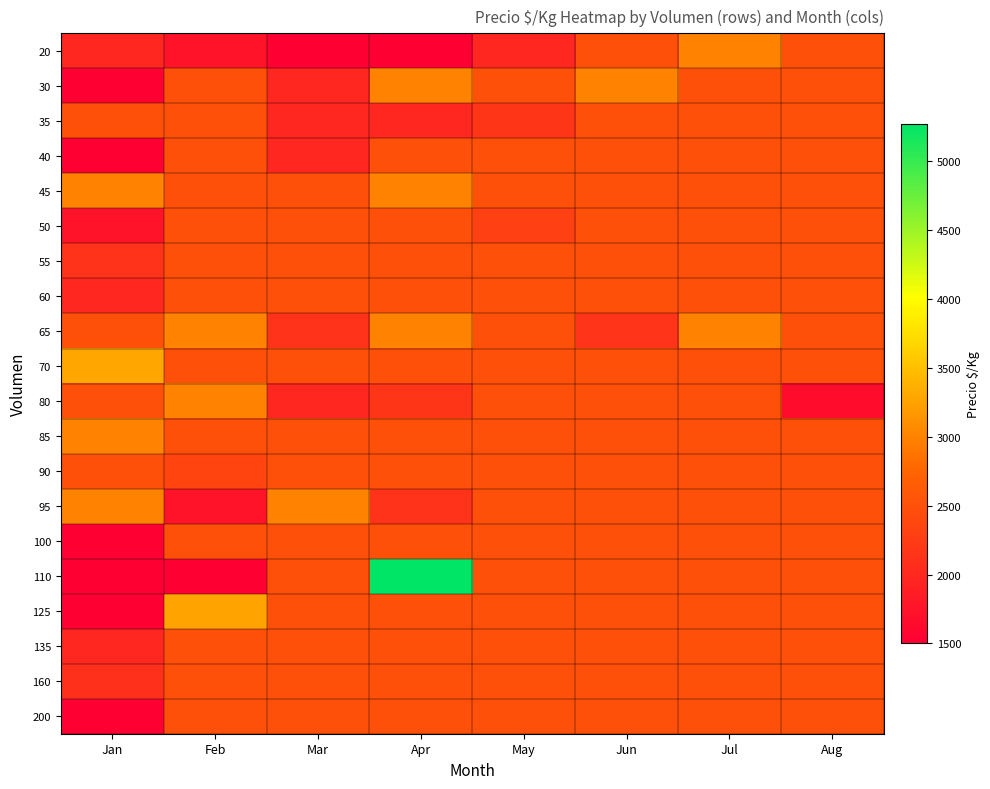

How many series are shown in this chart?

20